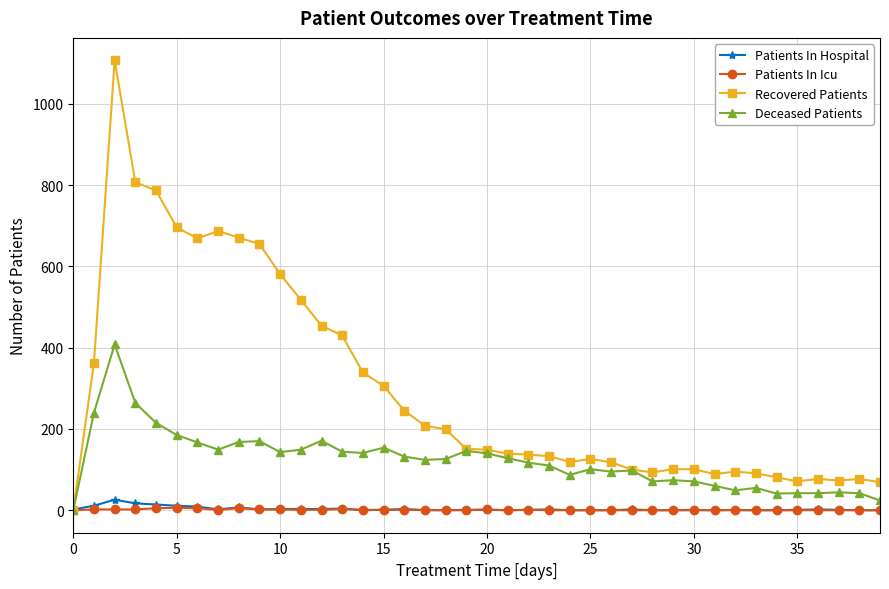

What is the value of the Deceased Patients point at the 38th from the left?

44